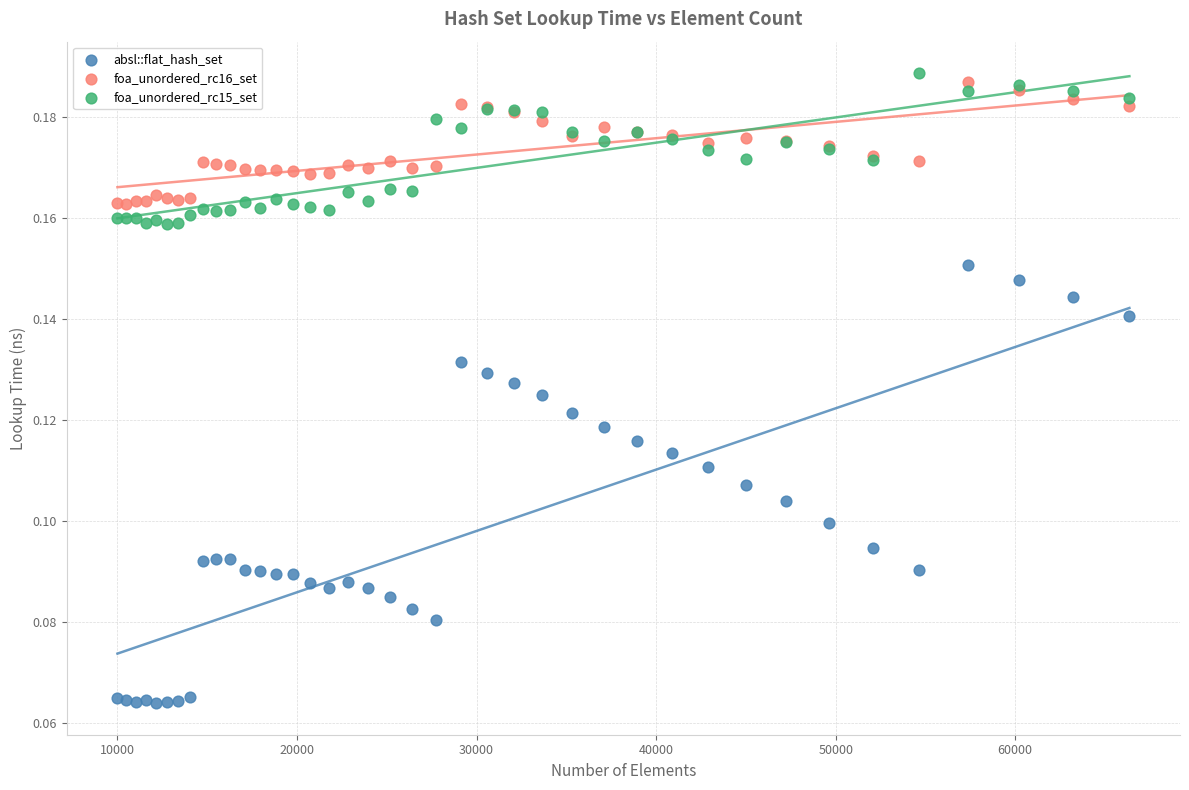

Which series reaches the minimum Y coordinate?

absl::flat_hash_set